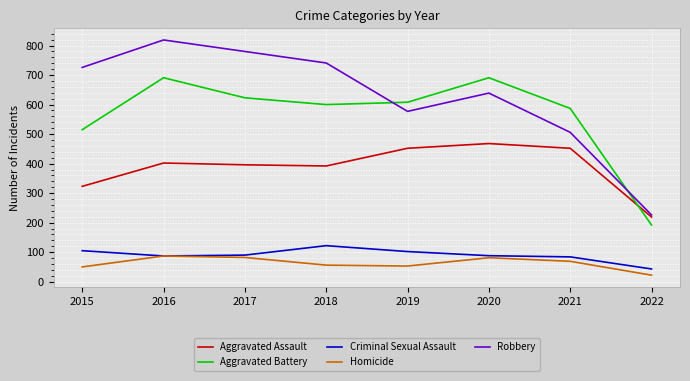

What is the spread (max minus min) of values at 2021?

518